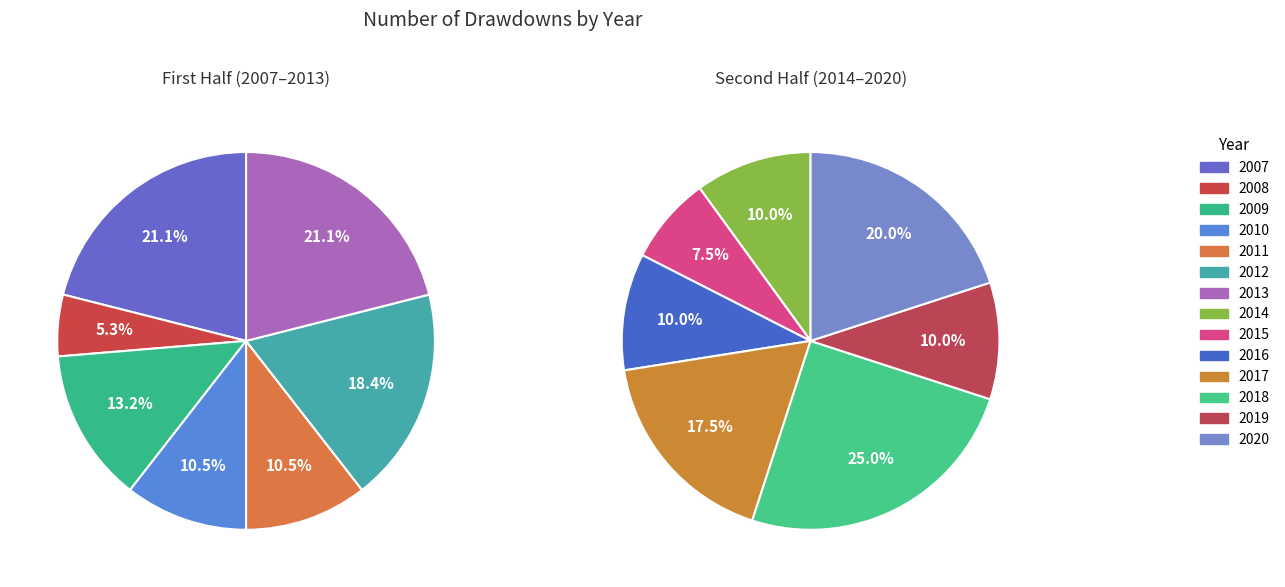

Between 2012 and 2017, which is larger?

2012